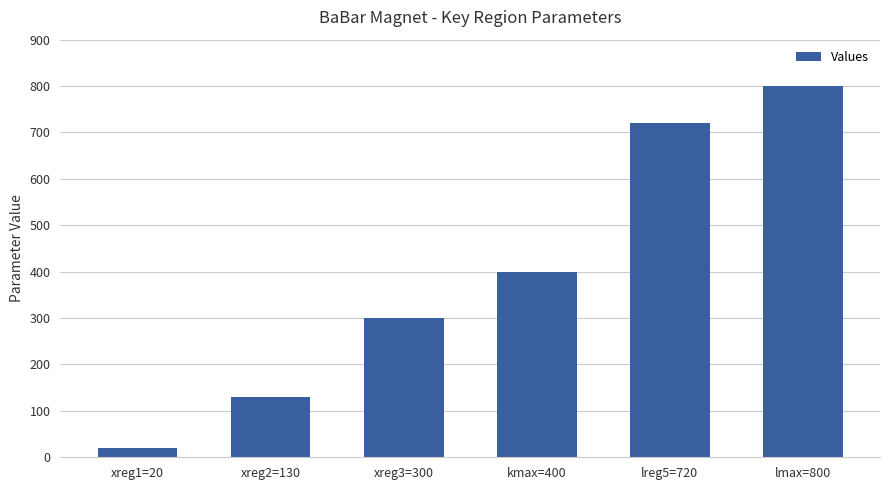

What value does the data have at xreg1=20?

20